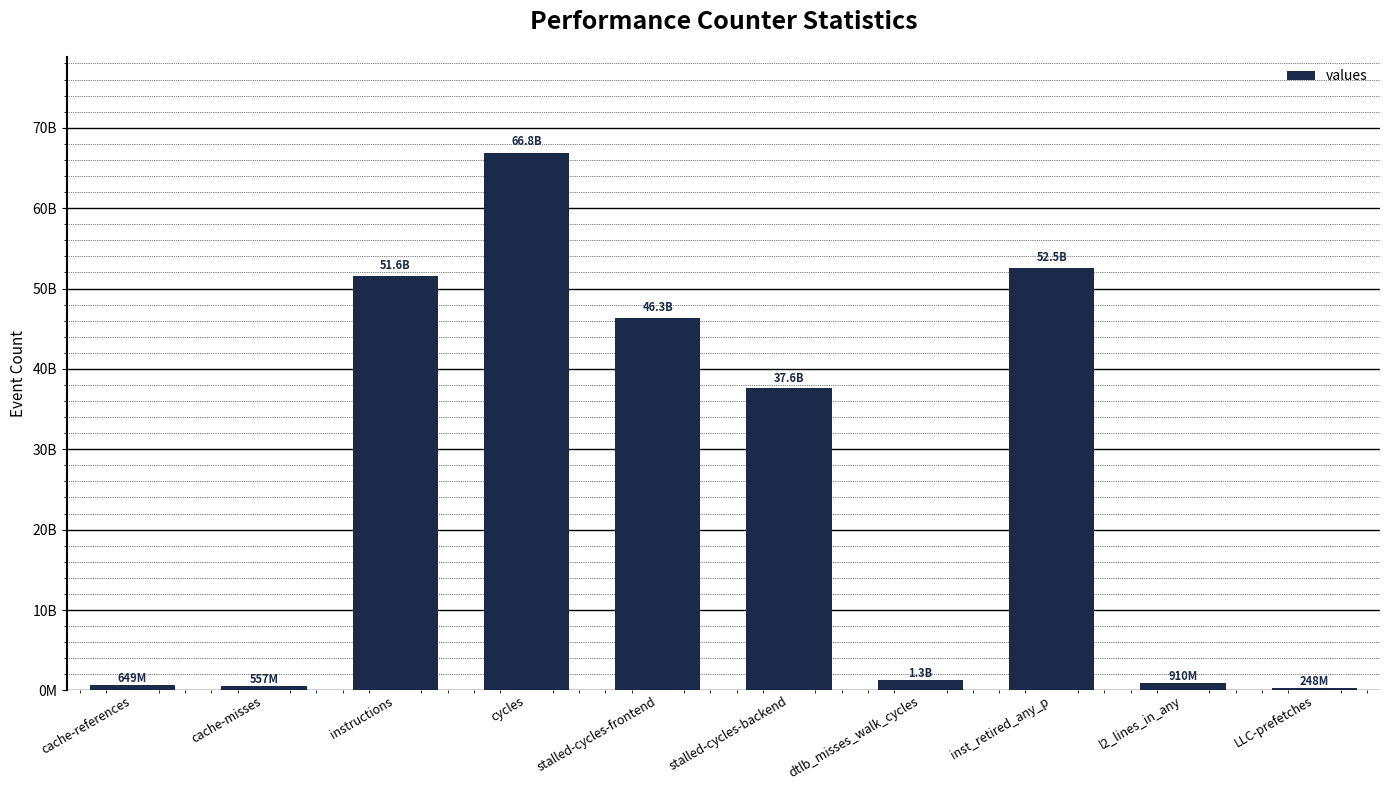

What is the sum of all values?

258512136936